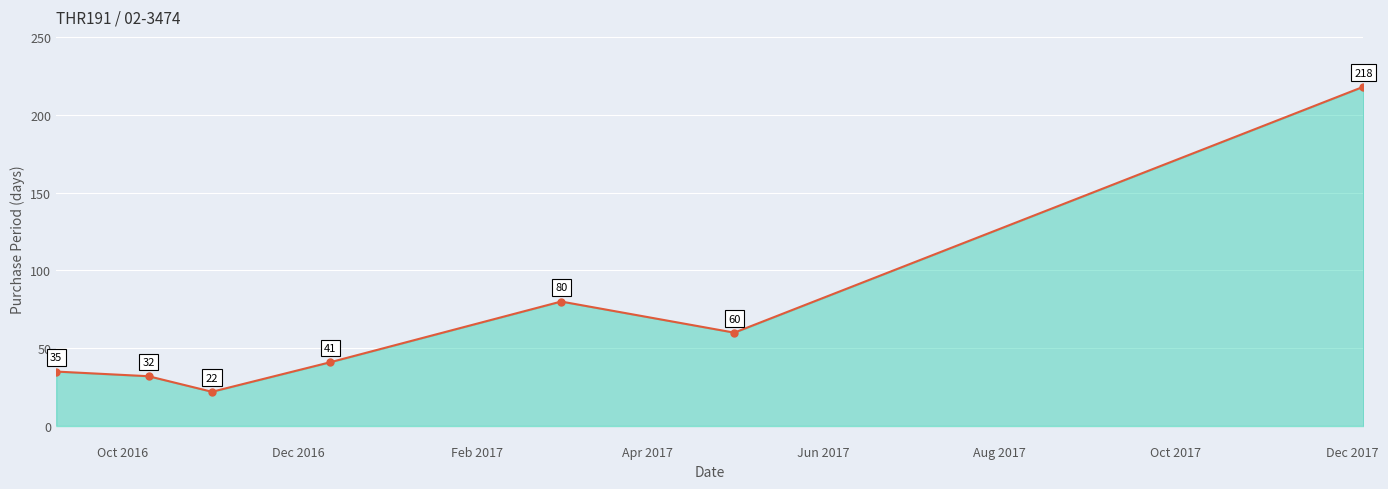

Reading left to right, what are all the values shown in this chart?

35	32	22	41	80	60	218